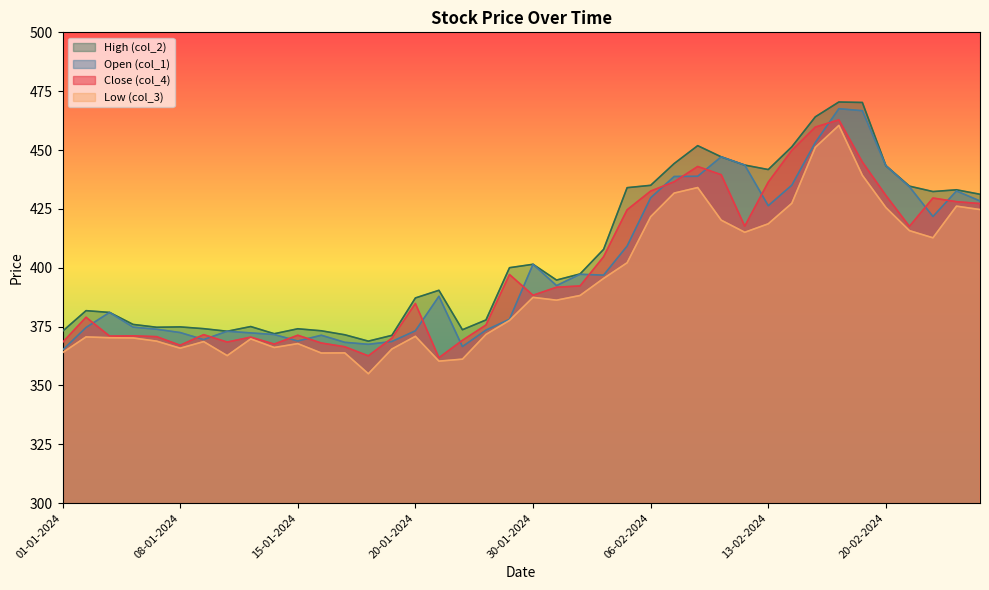

What is the label of the 1st point from the right?

26-02-2024